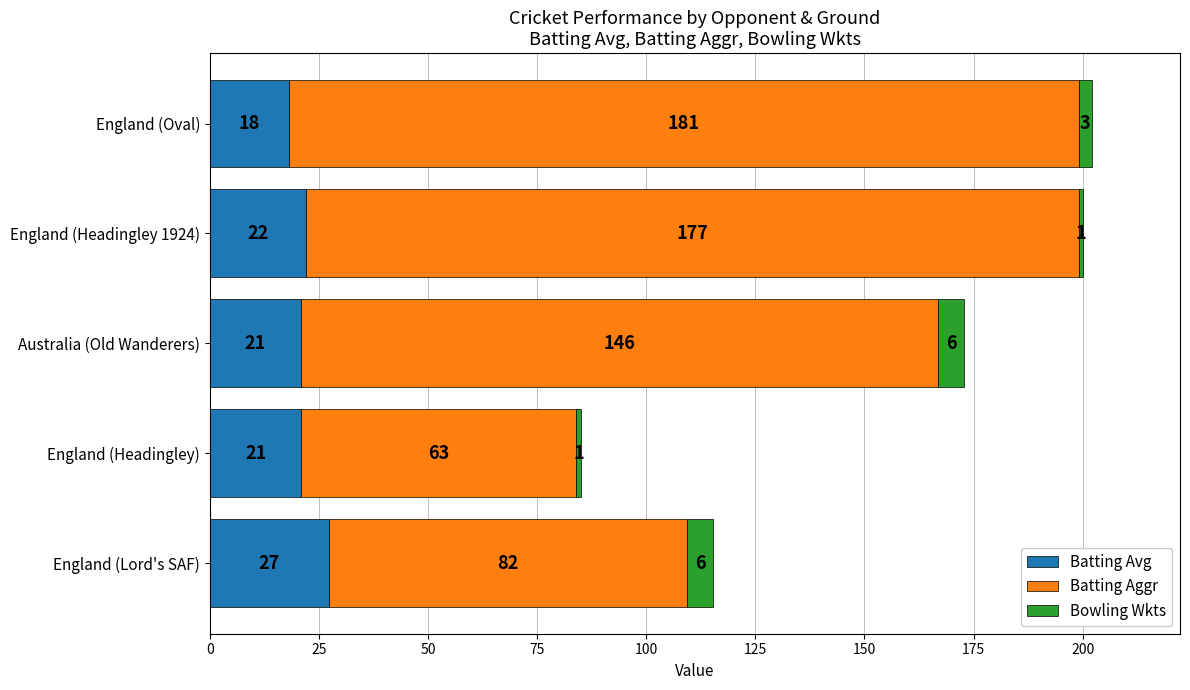

What is the difference between the second highest and minimum values in the Batting Avg series?

4.0